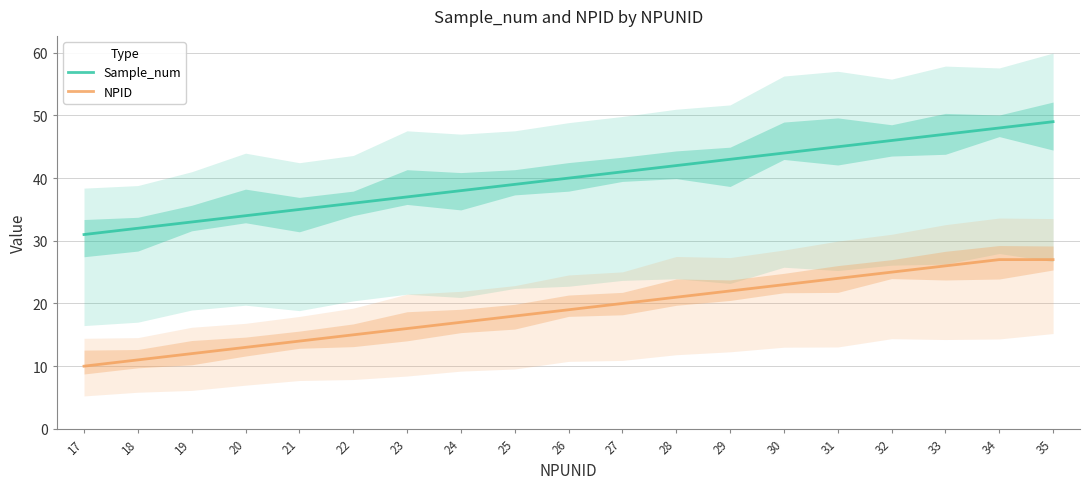

Reading left to right, extract all data points from this chart.

Sample_num: 17=31	18=32	19=33	20=34	21=35	22=36	23=37	24=38	25=39	26=40	27=41	28=42	29=43	30=44	31=45	32=46	33=47	34=48	35=49
NPID: 17=10	18=11	19=12	20=13	21=14	22=15	23=16	24=17	25=18	26=19	27=20	28=21	29=22	30=23	31=24	32=25	33=26	34=27	35=27